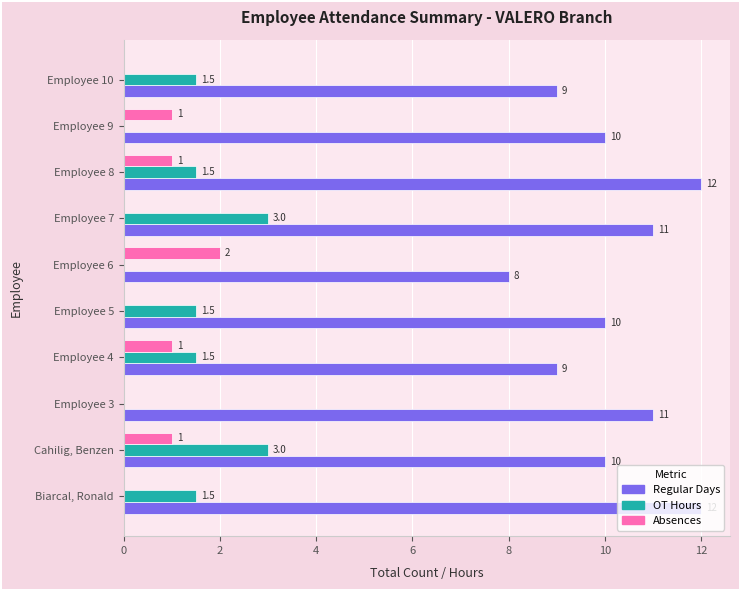

Which series changed the most between Biarcal, Ronald and Employee 3?

OT Hours